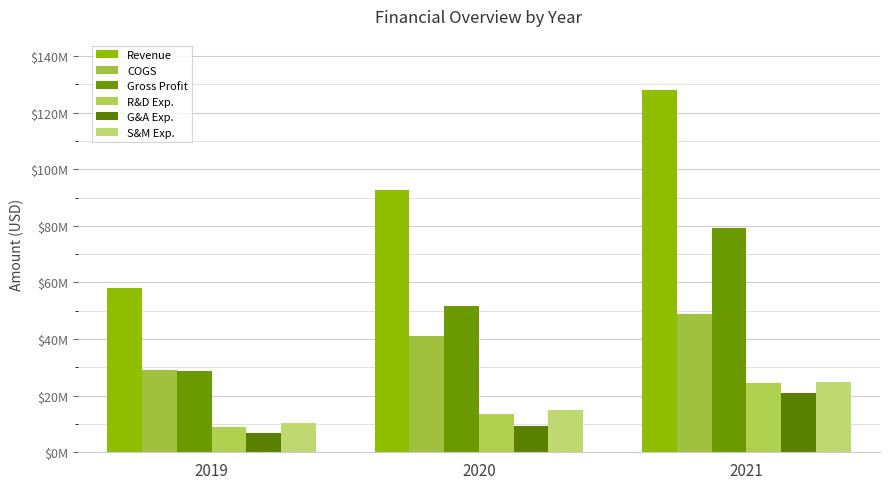

What are all the series names shown in the legend?

Revenue, COGS, Gross Profit, R&D Exp., G&A Exp., S&M Exp.